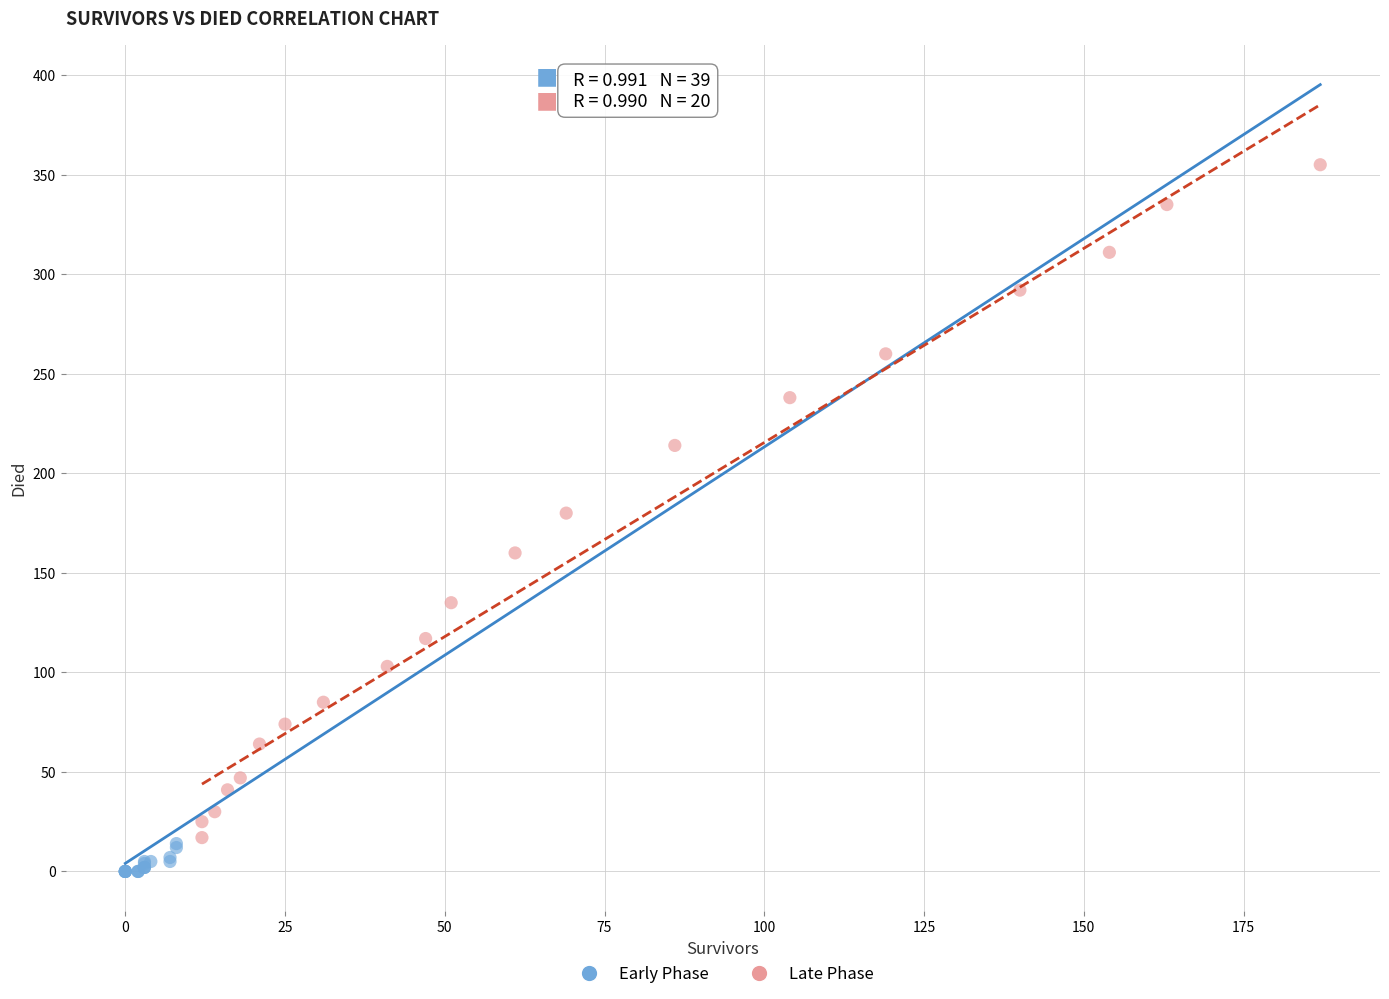

Which series has the largest Y range (max minus min)?

Late Phase